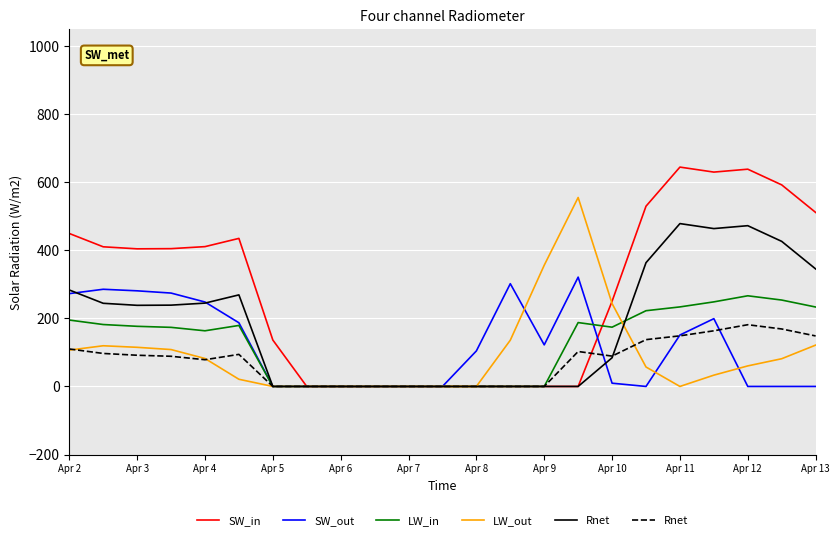

Does the chart display data point markers on the line(s)?

No